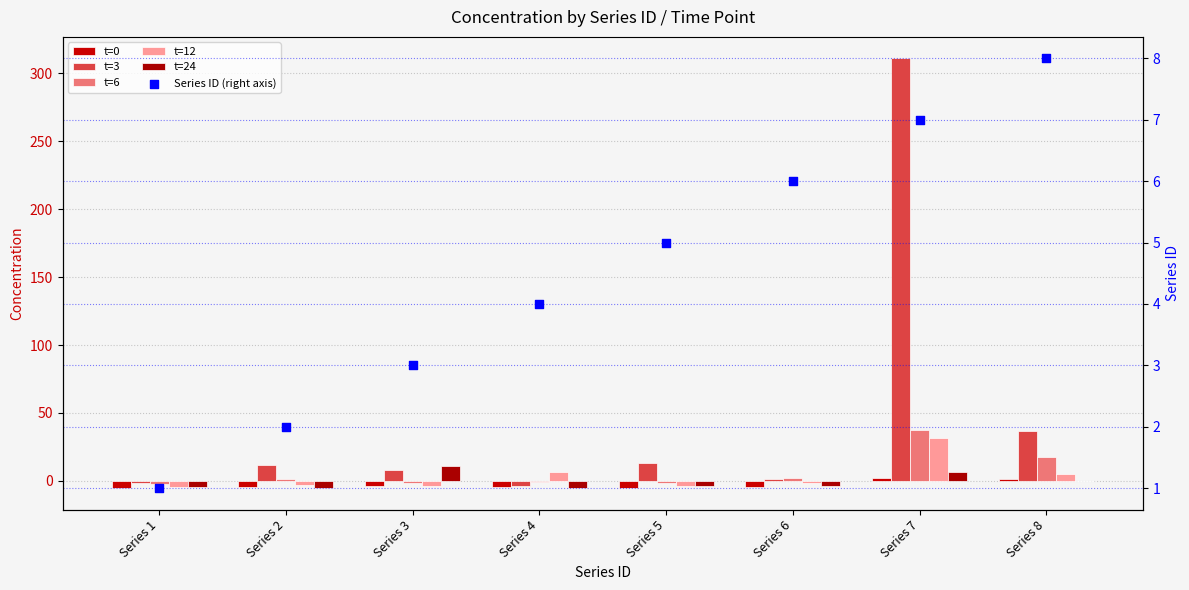

Which series contains the highest Y value?

t=3